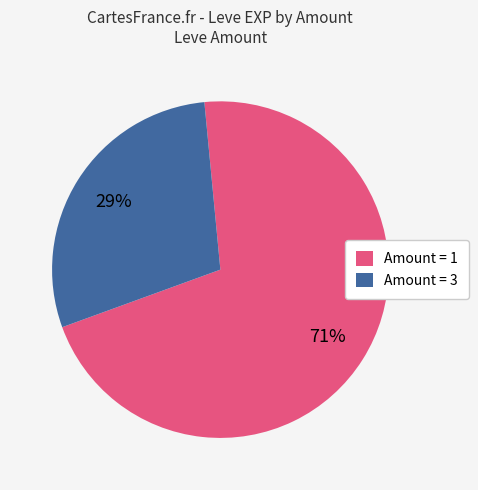

What percentage is the Amount = 1 slice, to the nearest percent?

71%